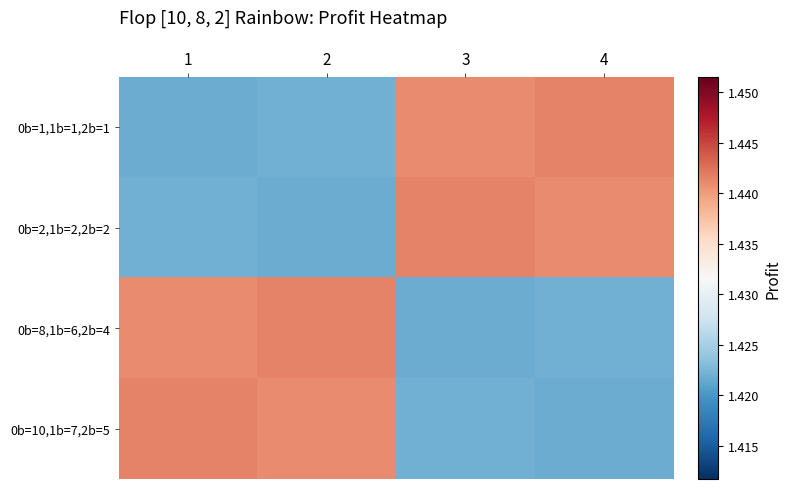

Count the number of categories in the chart.

4